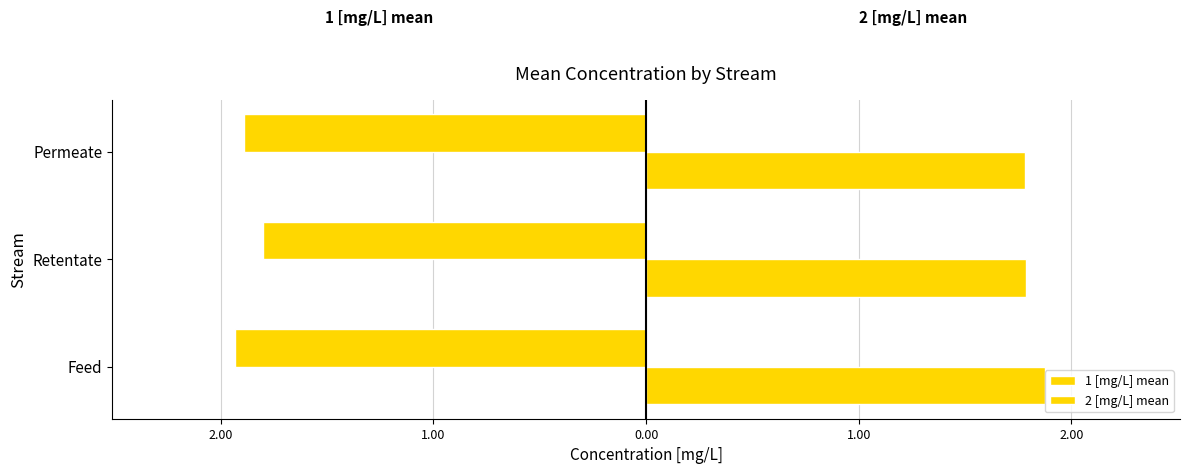

Count the number of categories in the chart.

3